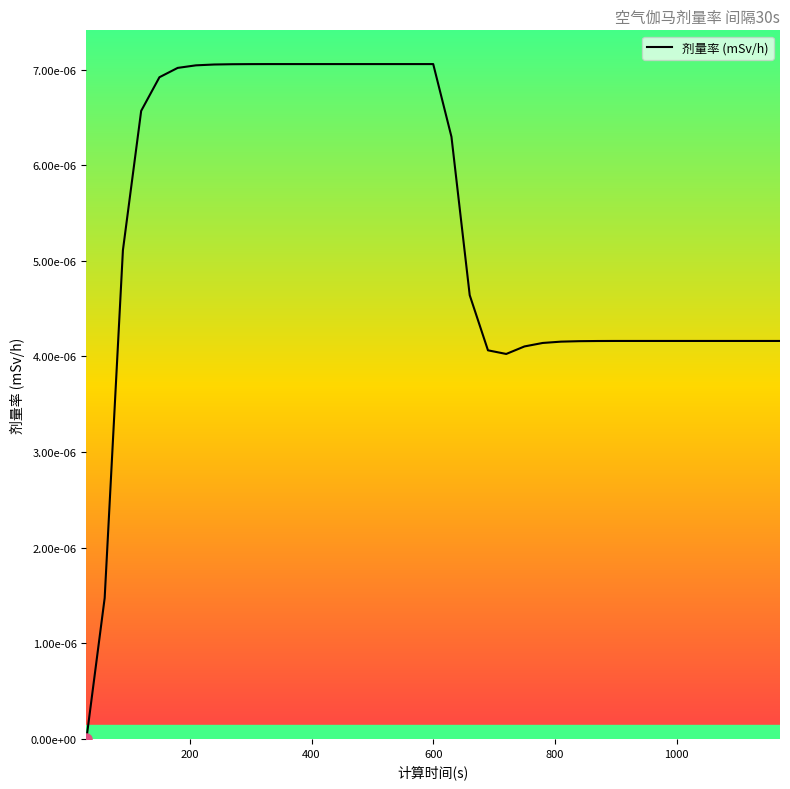

Does the chart display data point markers on the line(s)?

No